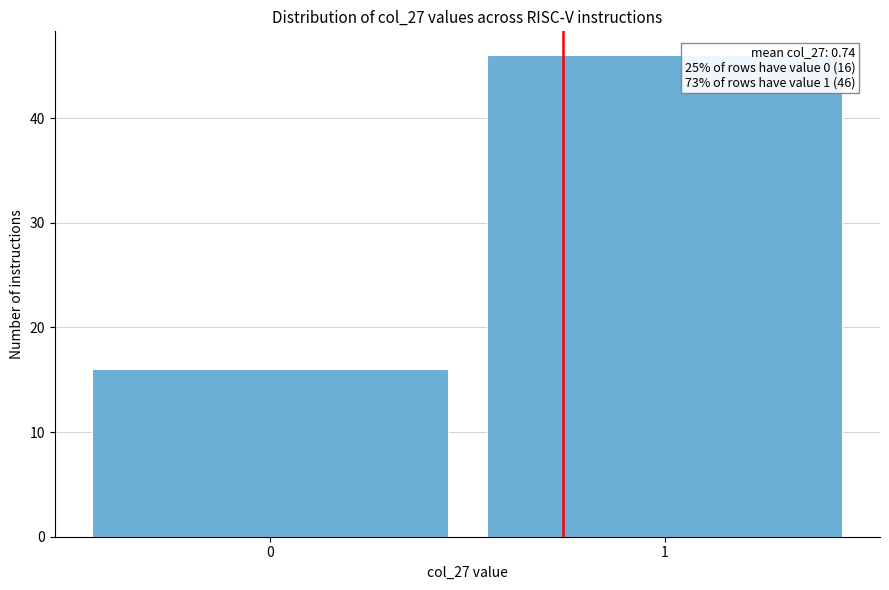

Reading left to right, what are all the values shown in this chart?

0=16	1=46